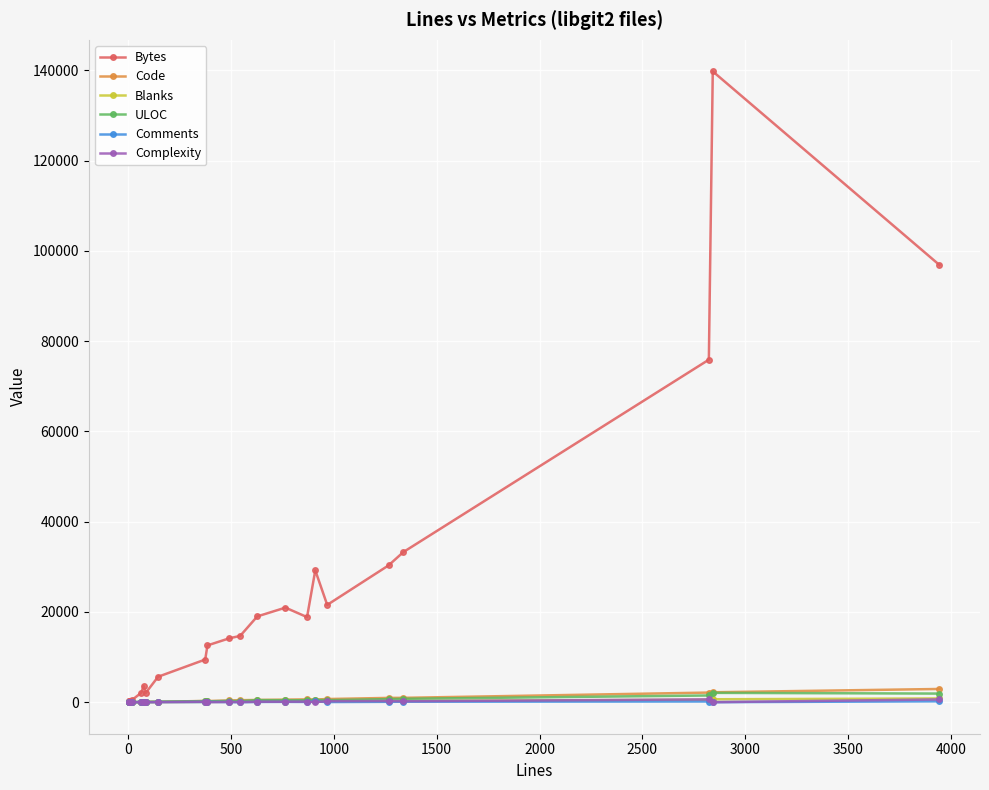

What is the maximum value for Complexity?

624